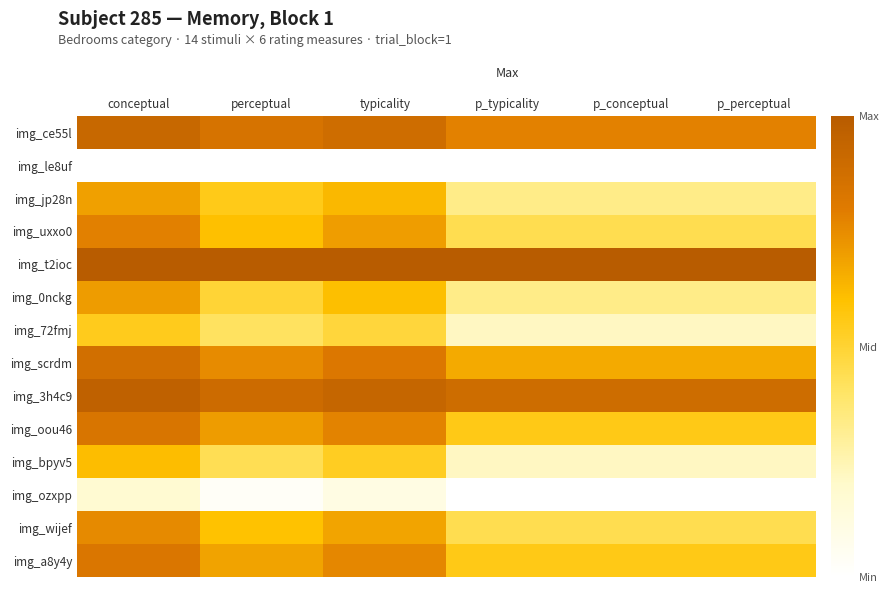

How many data points does each series have?

6